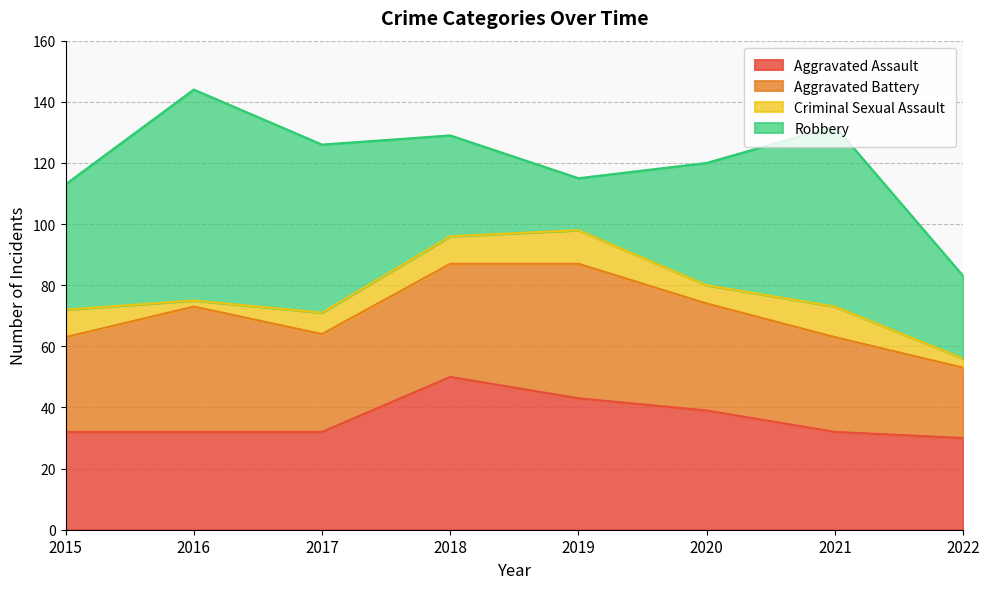

After their last crossing, which series has the higher values: Aggravated Battery or Aggravated Assault?

Aggravated Assault